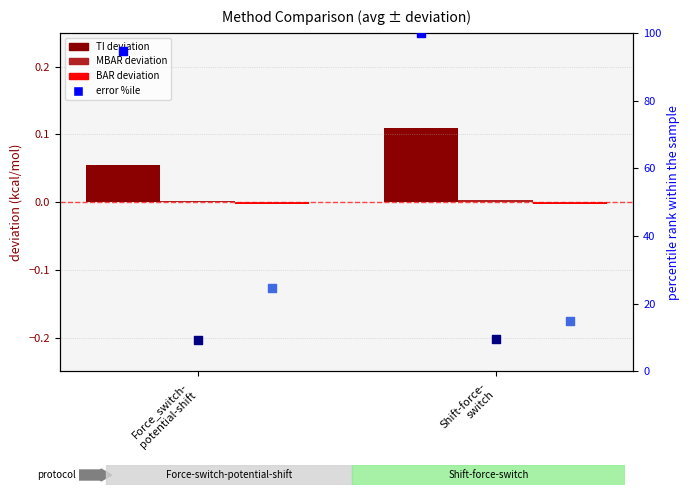

Which series reaches the maximum Y coordinate?

TI error %ile